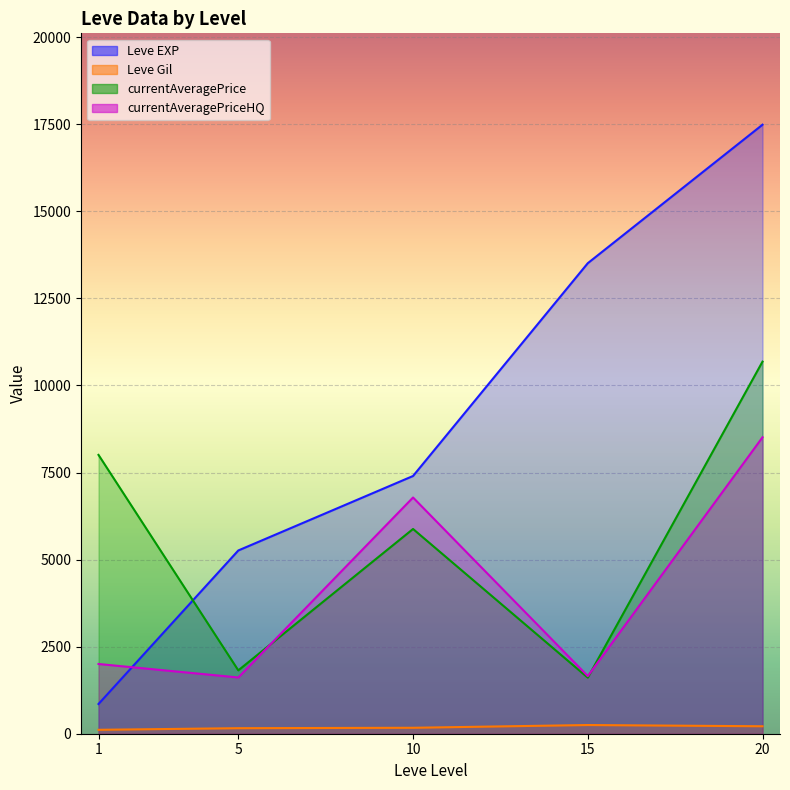

Count the number of data series in this chart.

4